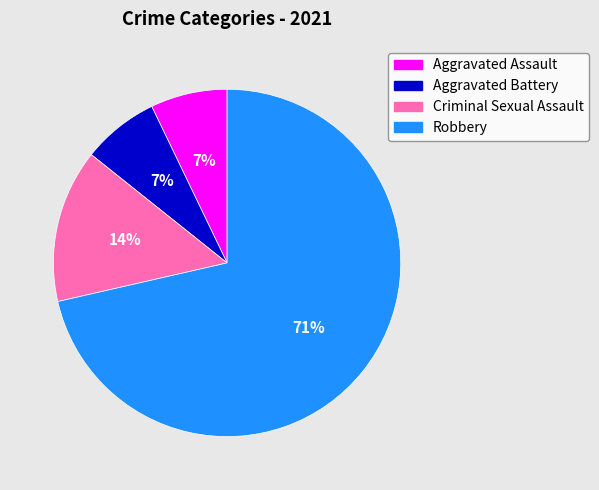

Is it true that Aggravated Battery is 12% of the pie?

False